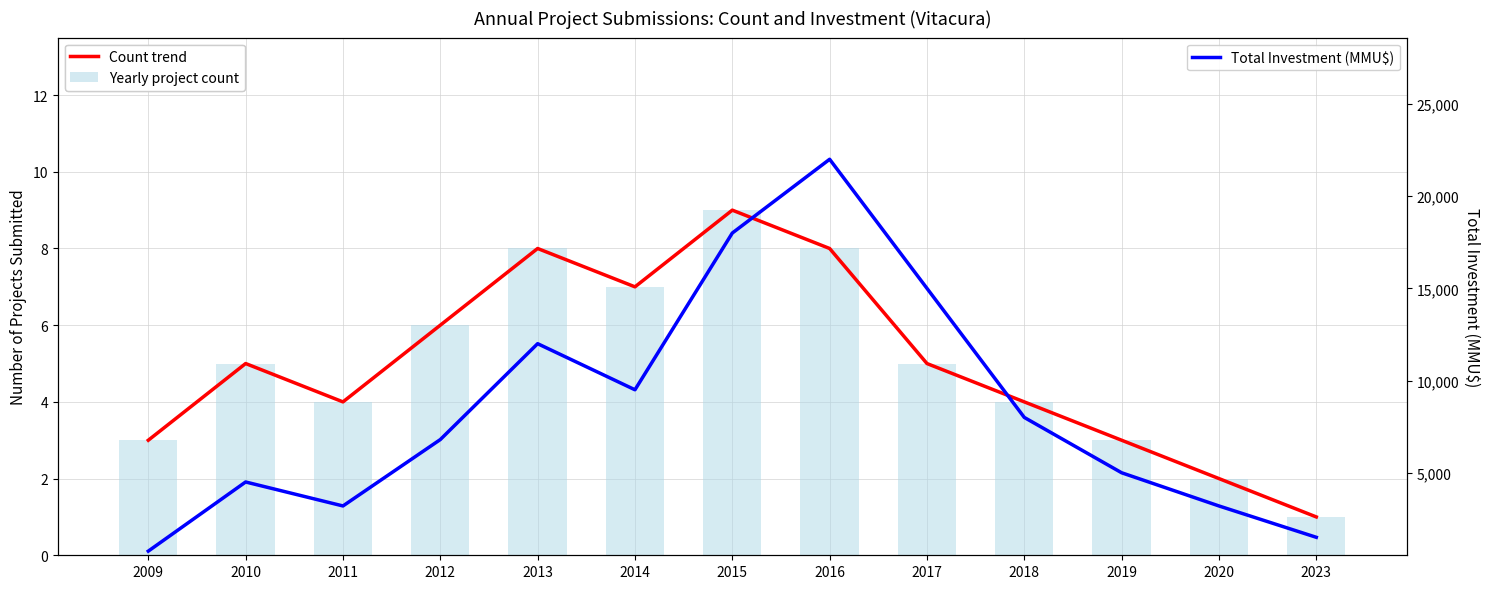

At which label is Count trend closest to 5?

2010